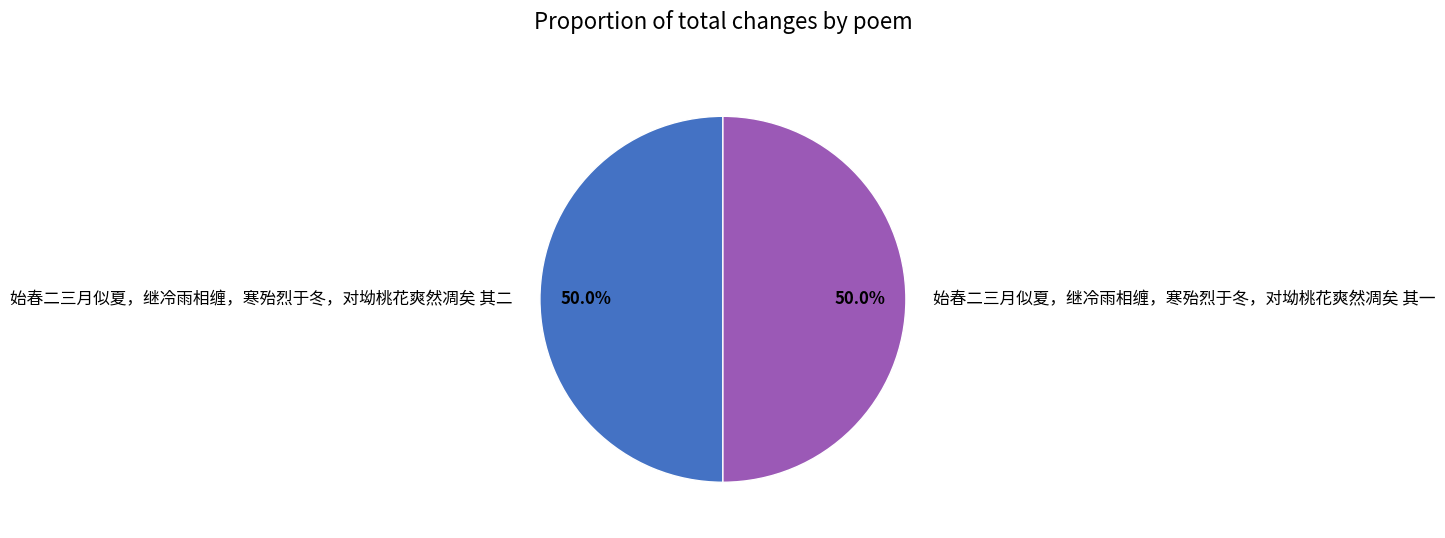

How much of the chart is everything except 始春二三月似夏，继冷雨相缠，寒殆烈于冬，对坳桃花爽然凋矣 其二?

50.0%